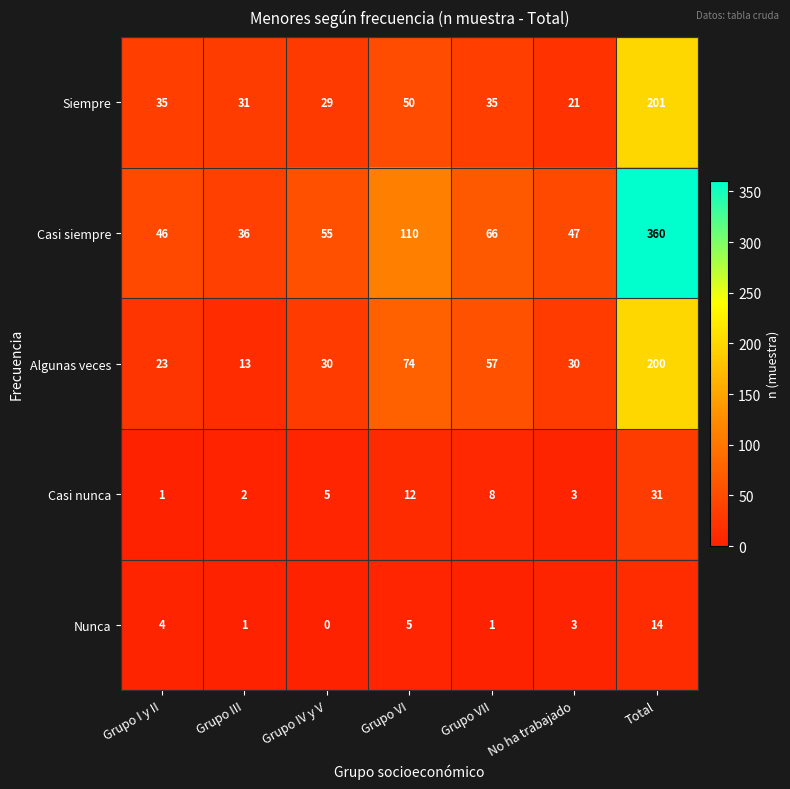

At which label is Algunas veces closest to 106?

Grupo VI